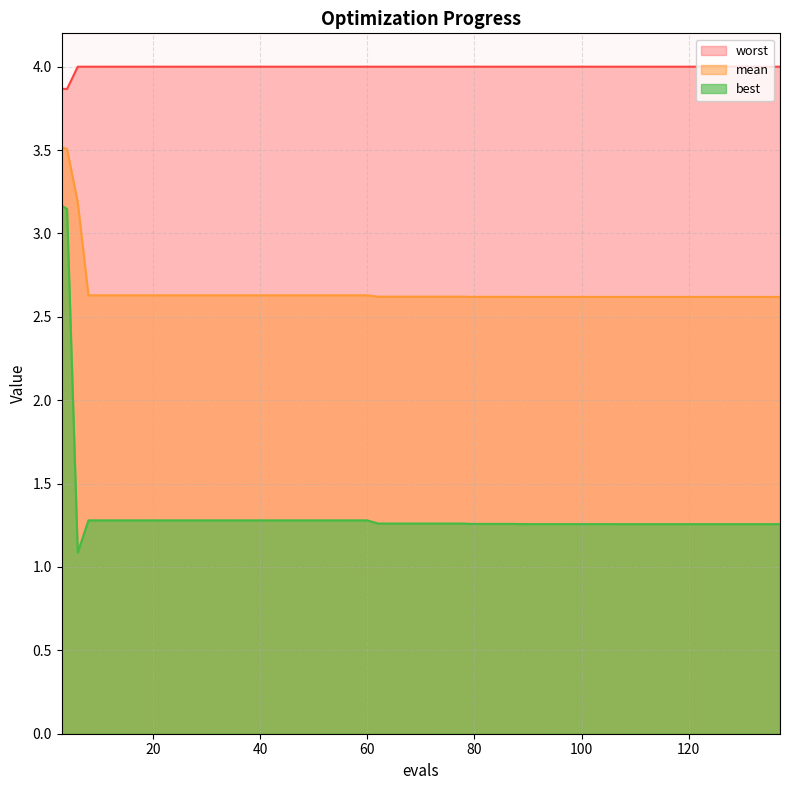

Does the chart display data point markers on the line(s)?

No